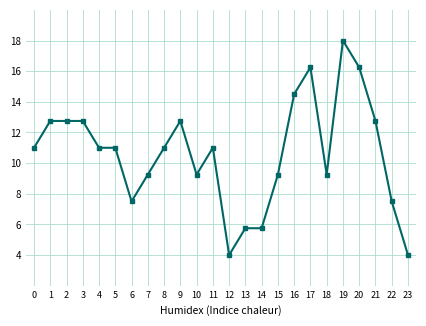

Approximately how many times larger is the value at 4 compared to 2?

0.9